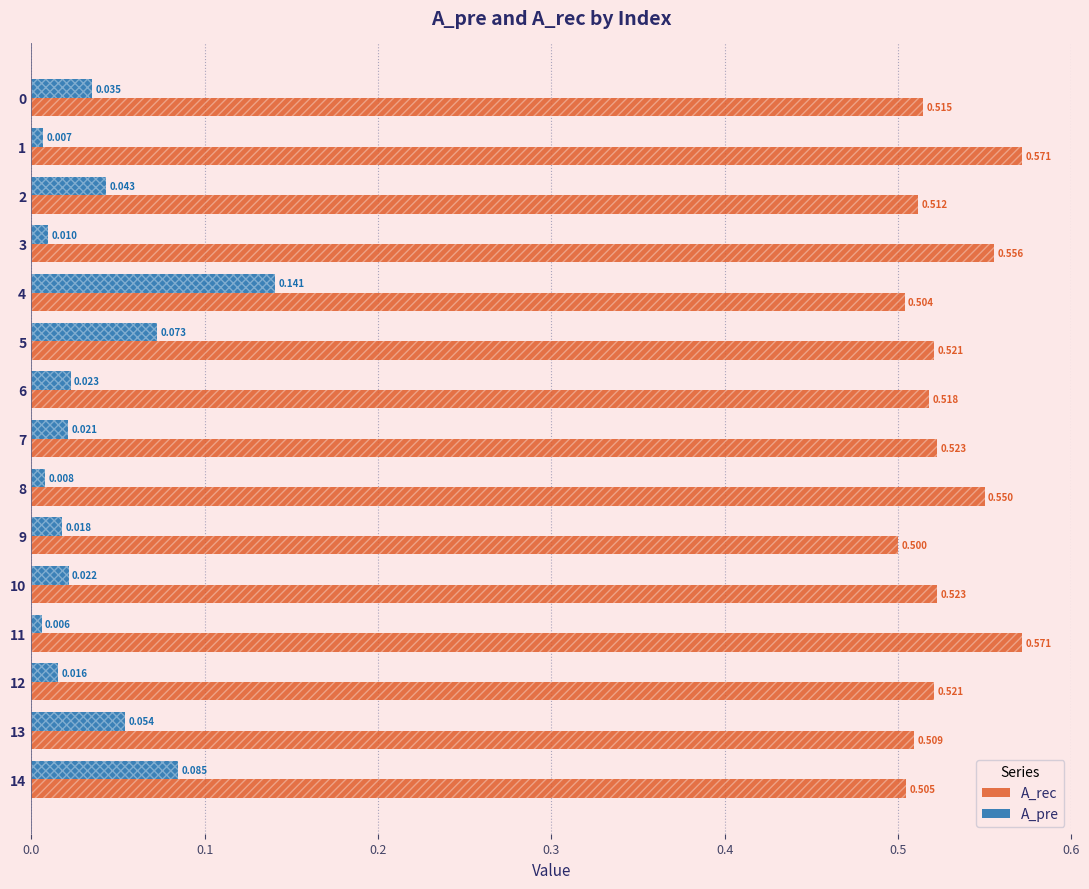

Which series has the largest range (max minus min)?

A_pre